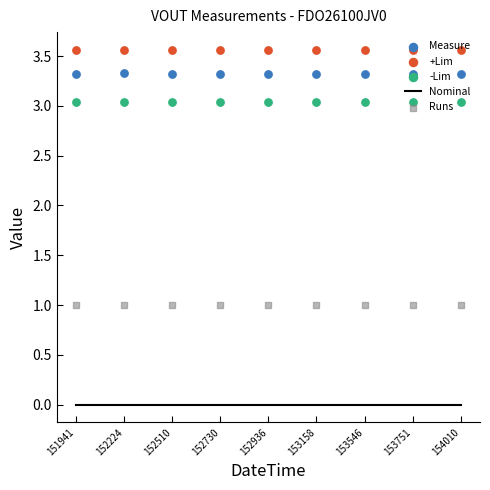

Which series has the largest total across all categories?

+Lim